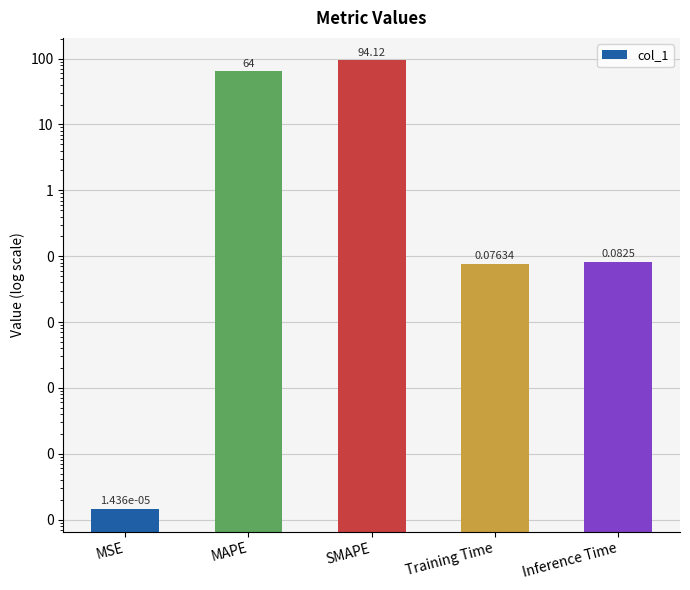

Which label corresponds to the largest value in the chart?

SMAPE